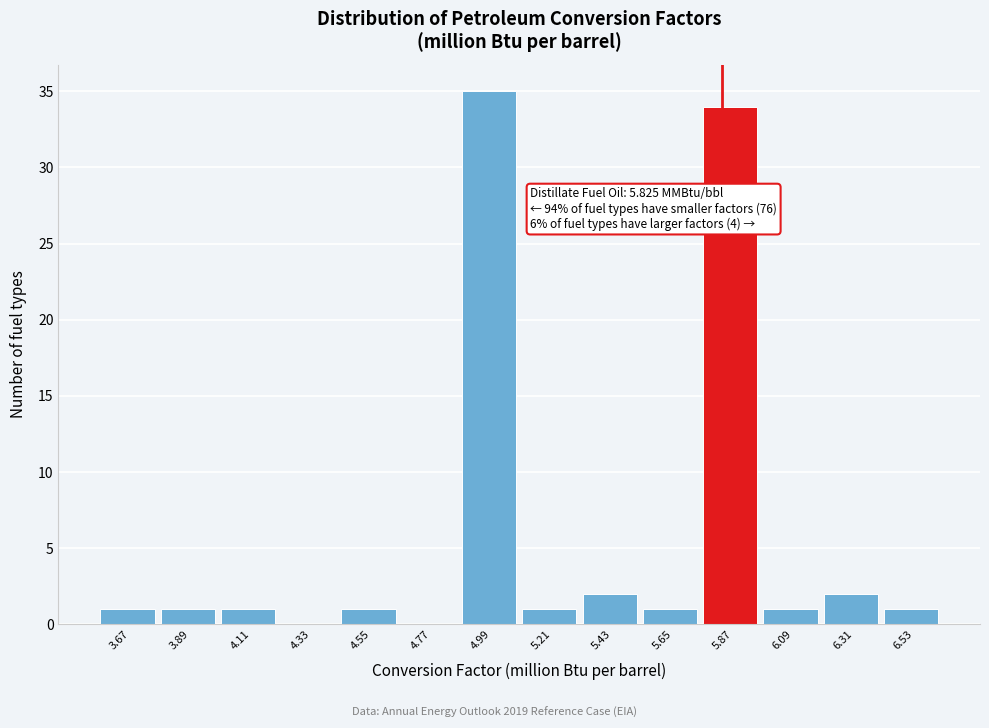

Which range on the x-axis has the tallest bar?

4.90 to 5.10